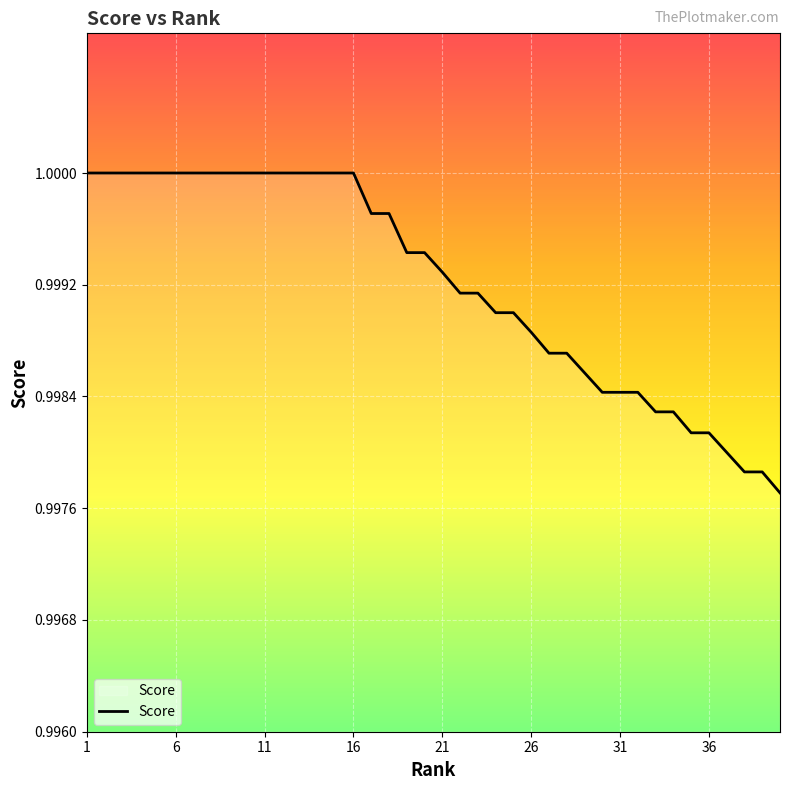

What is the minimum value shown in the chart?

1.0